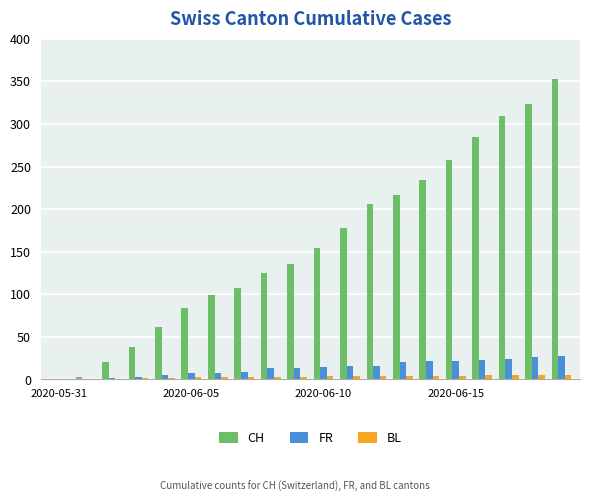

What is the maximum value shown in the chart?

353